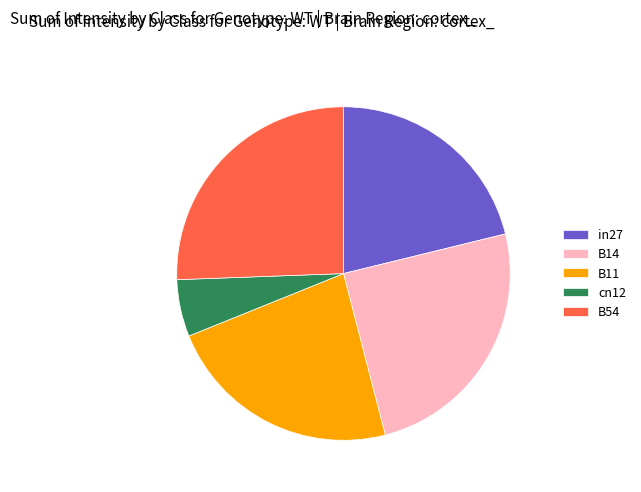

The cn12 slice represents 6% of the pie. True or false?

True